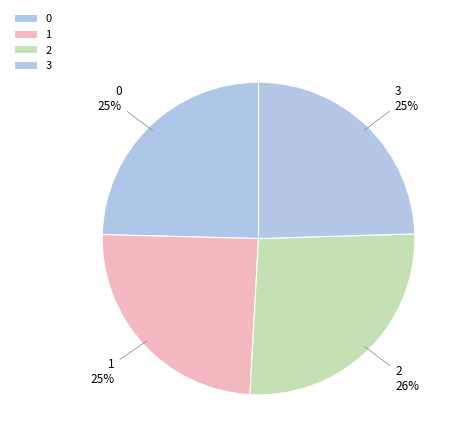

What is the change in value from 2 to 3?

-2383.5